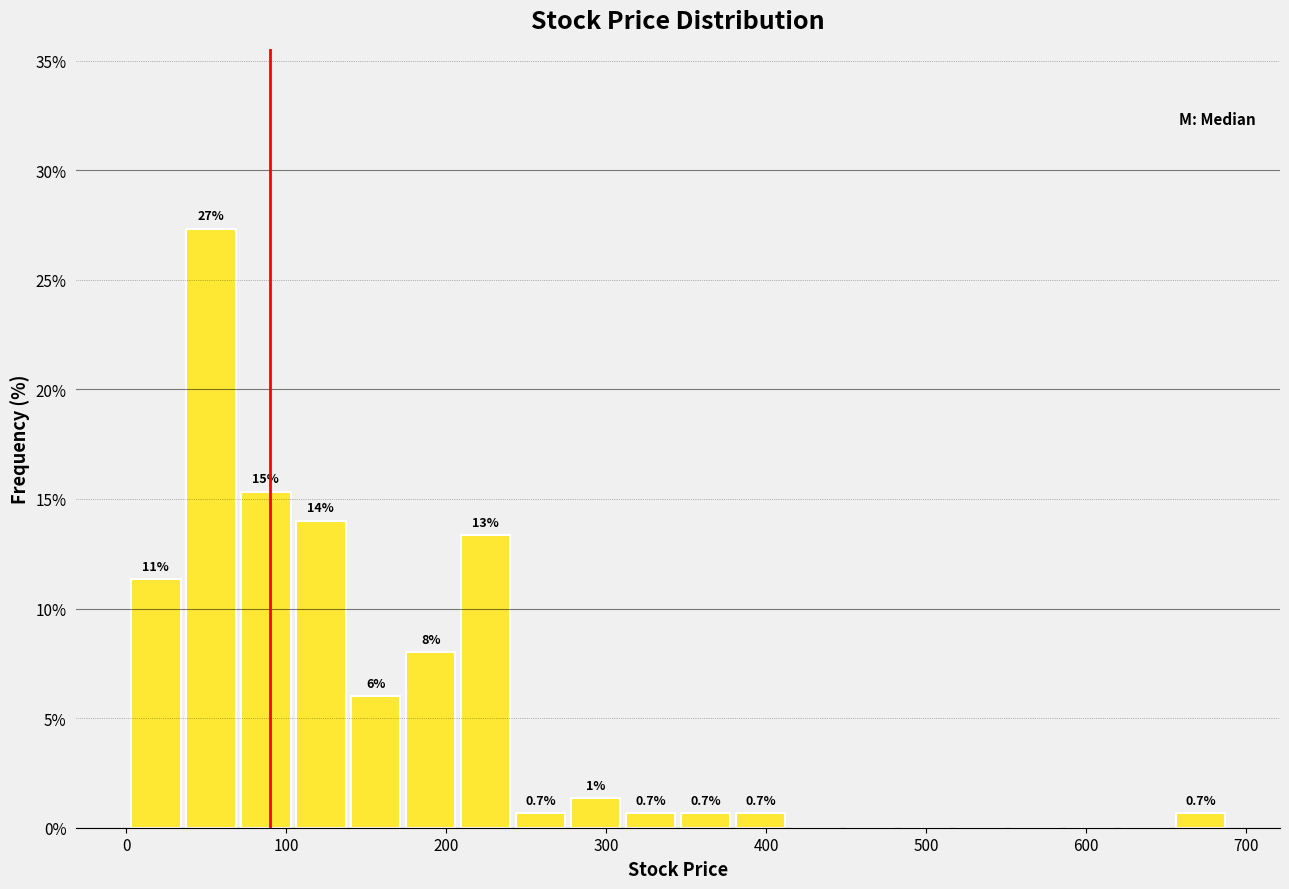

Around what value on the x-axis is the tallest bar? Give the approximate position of its centre, as read against the axis.

50